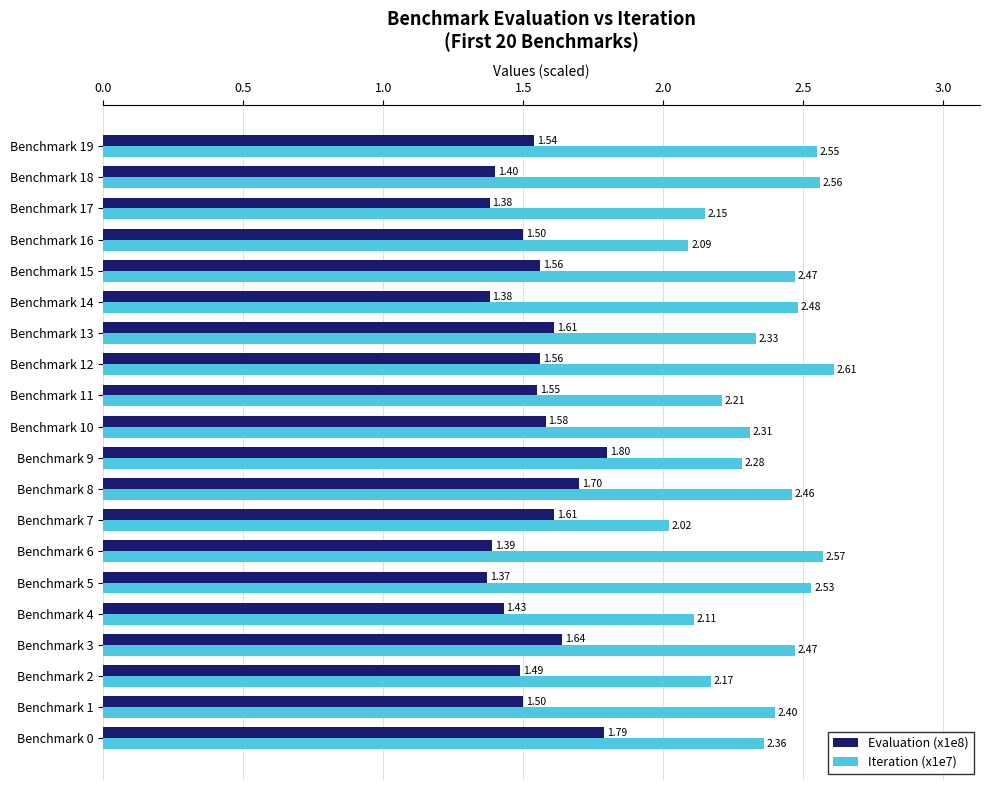

List the series in order of their overall mean, highest first.

Iteration (x1e7), Evaluation (x1e8)